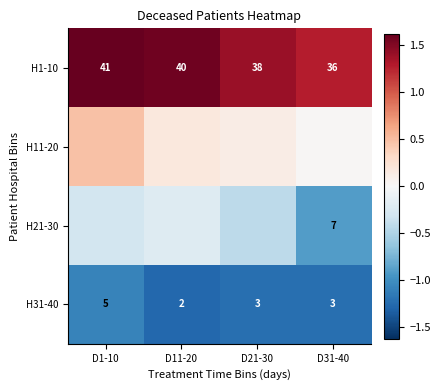

How many data points in H1-10 are less than 40?

2